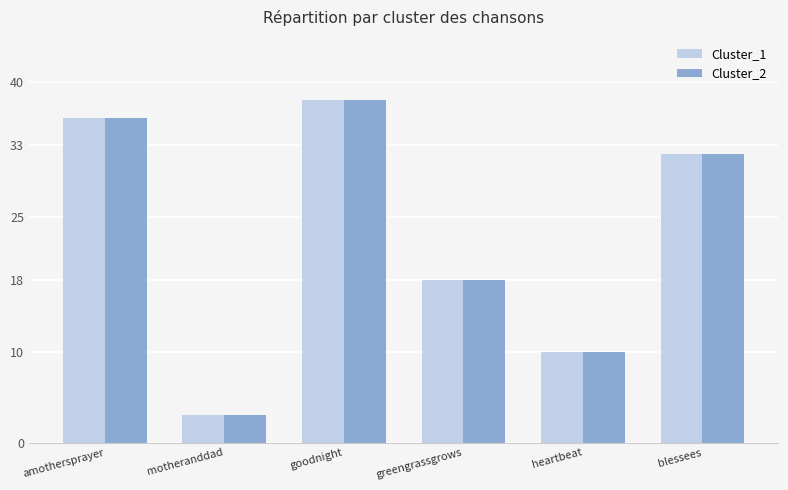

What is the label of the 6th bar from the left?

blessees